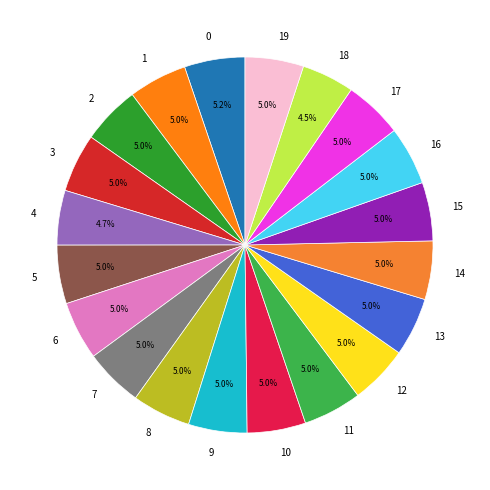

Combined, what portion of the pie is 7 and 17?

10.1%